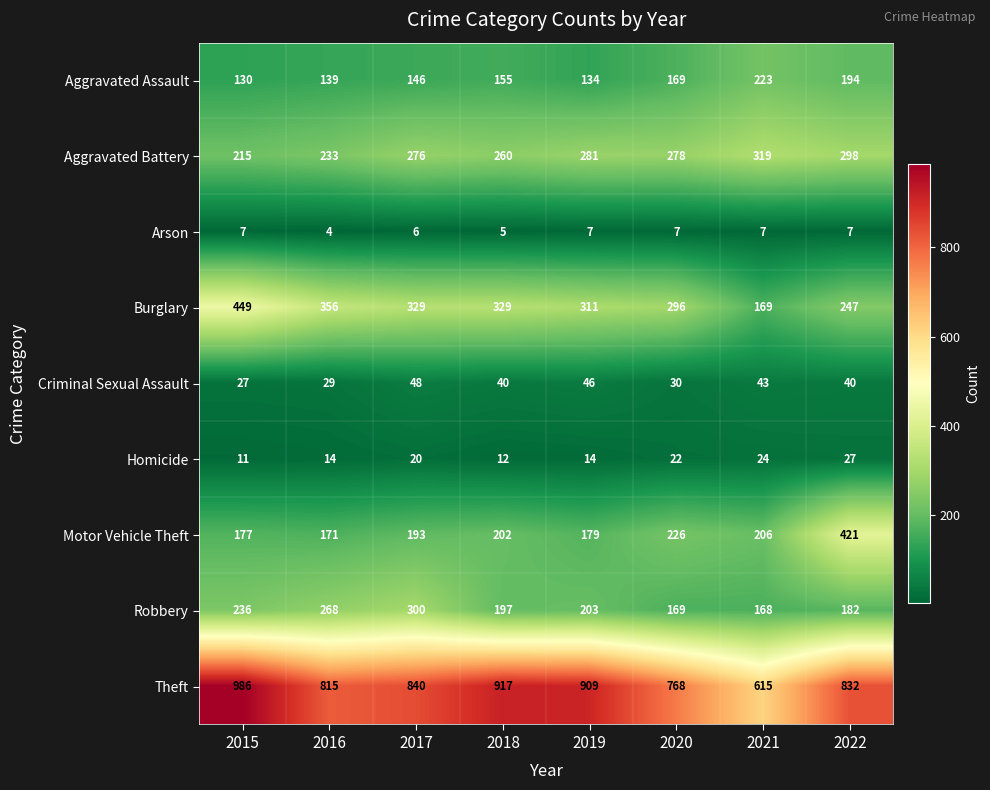

List the series in order of their peak value, highest first.

Theft, Burglary, Motor Vehicle Theft, Aggravated Battery, Robbery, Aggravated Assault, Criminal Sexual Assault, Homicide, Arson